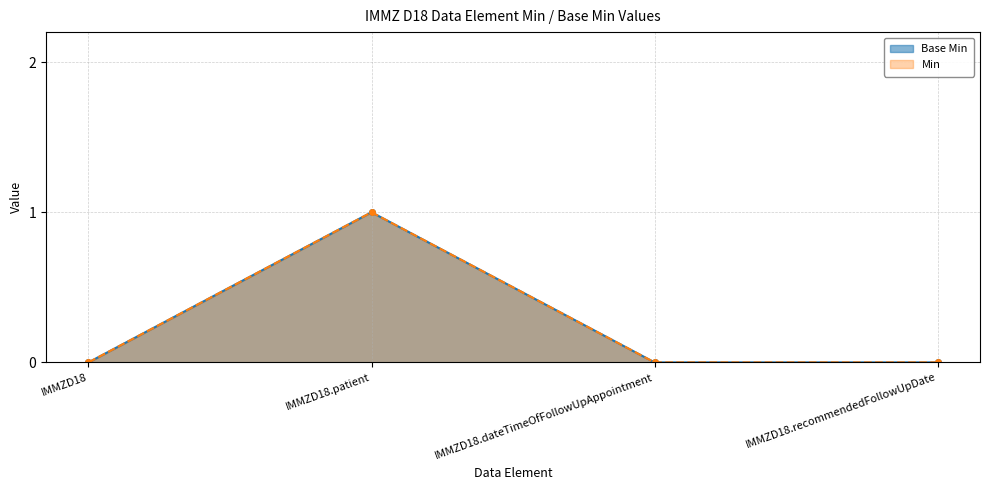

Between IMMZD18.recommendedFollowUpDate and IMMZD18.dateTimeOfFollowUpAppointment, which is larger?

IMMZD18.recommendedFollowUpDate